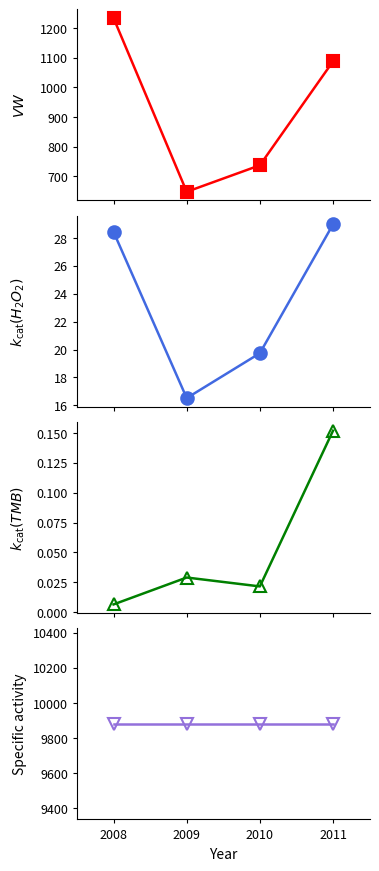

Reading right to left, transcribe all the data shown in this chart.

VW (mean): 2011=1087.5	2010=736.8	2009=647.4	2008=1233.5
PW (mean): 2011=29.0	2010=19.7	2009=16.5	2008=28.4
ret (mean): 2011=0.2	2010=0.0	2009=0.0	2008=0.0
n: 2011=9881.0	2010=9881.0	2009=9881.0	2008=9881.0